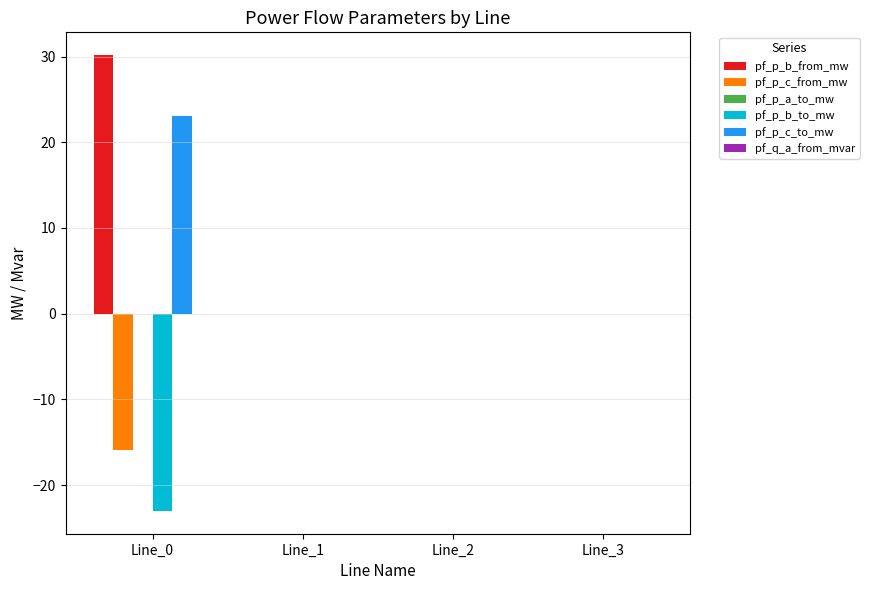

How many categories are shown in the chart?

4